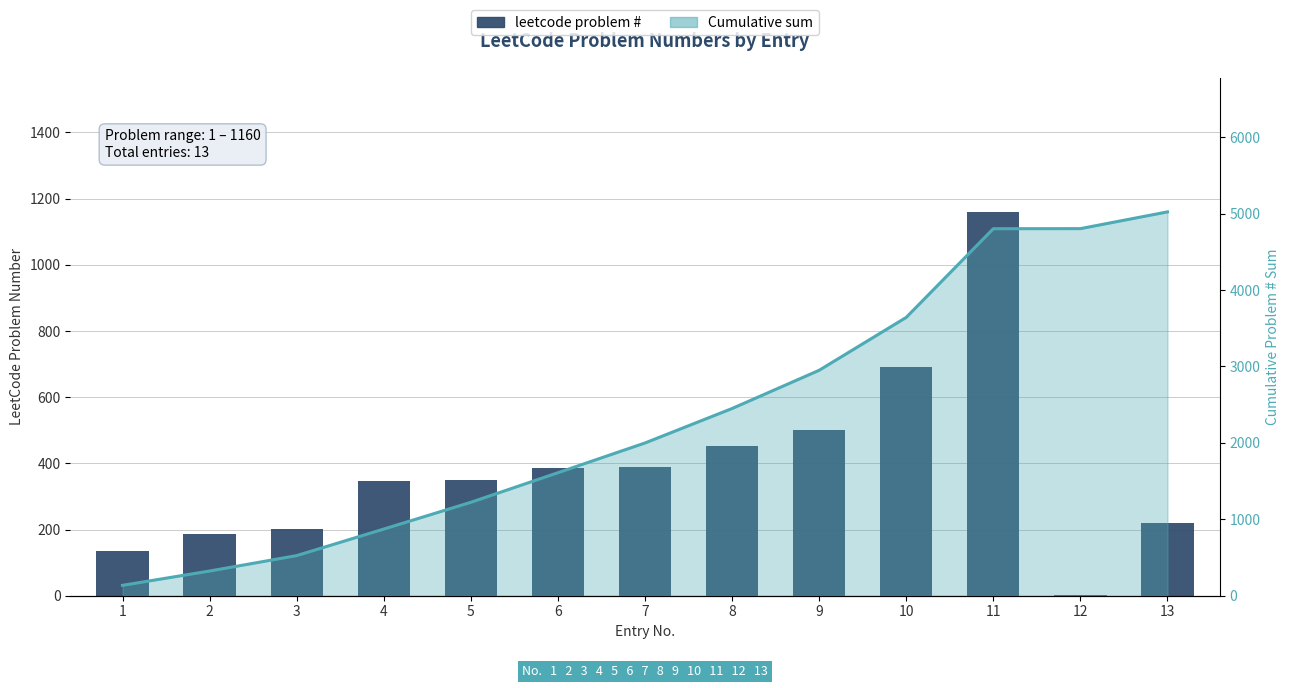

List the series in order of their overall mean, highest first.

Cumulative sum line, leetcode problem #